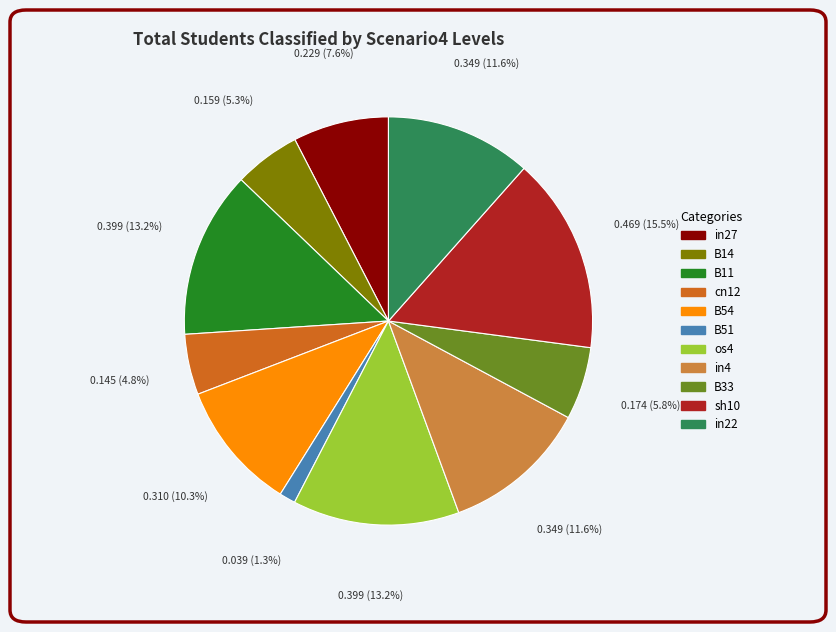

What percentage is the in22 slice, to the nearest percent?

12%